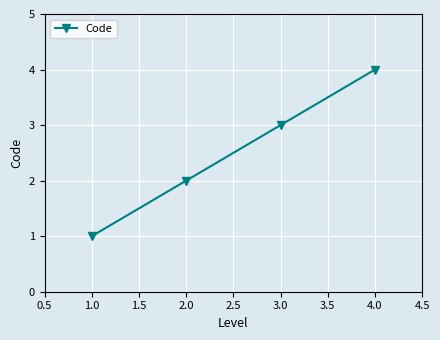

What is the label of the 4th point from the left?

4.0